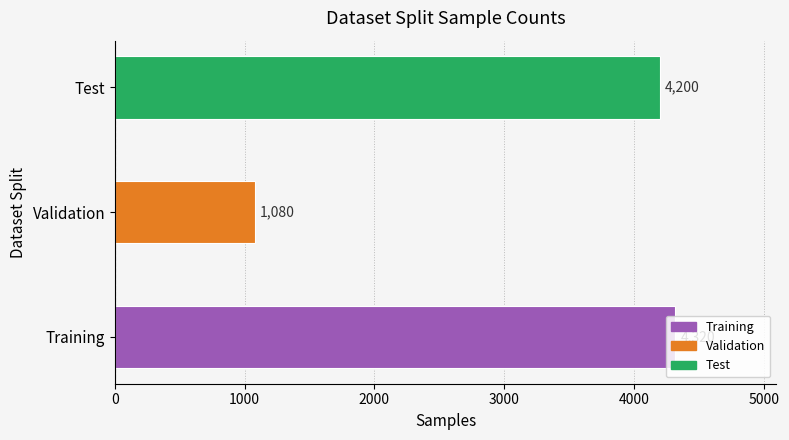

Count the number of data series in this chart.

1